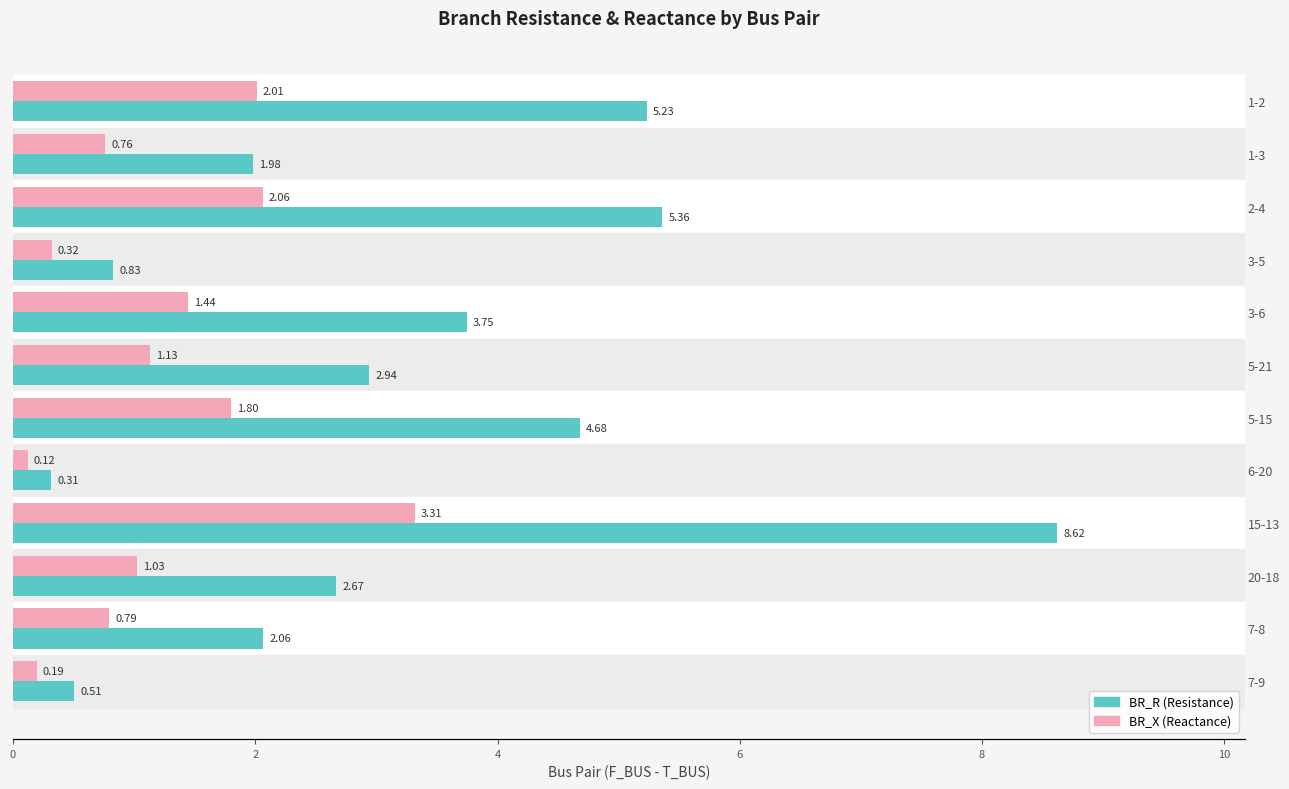

What is the value of the BR_X bar at the 4th from the left?

0.3